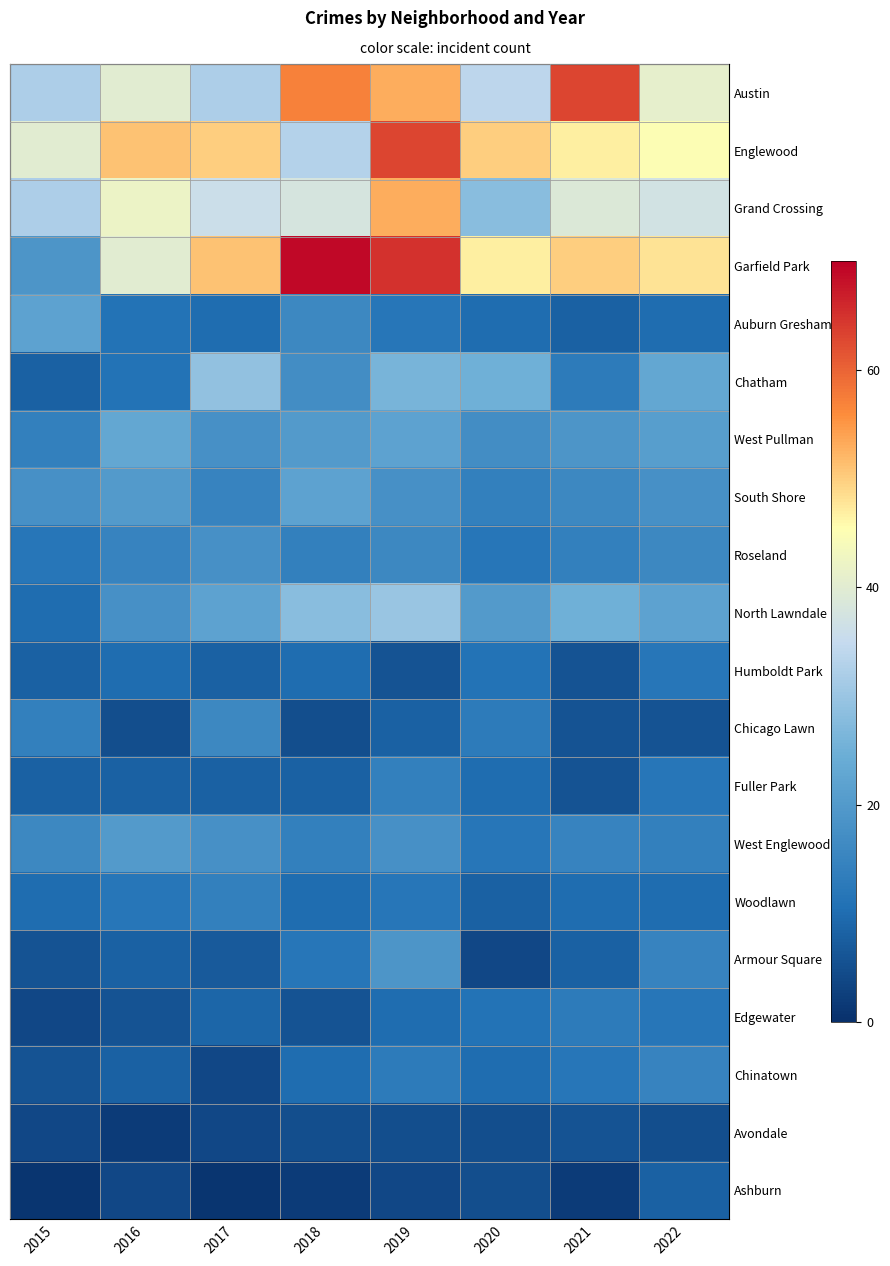

Between 2018 and 2017, which is larger?

2018